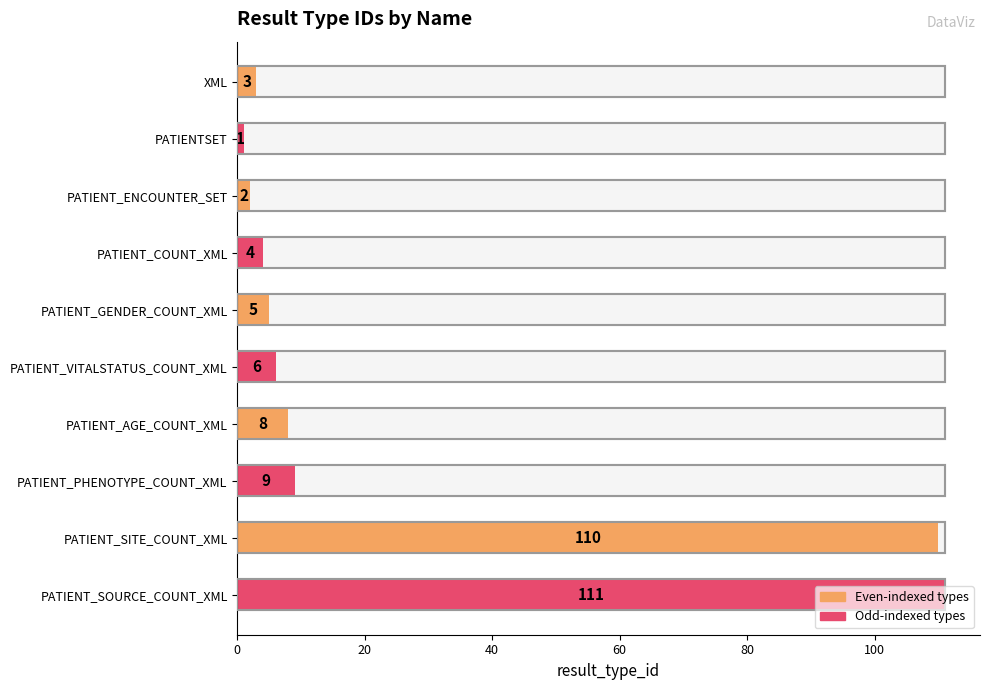

Reading right to left, what are all the values shown in this chart?

PATIENT_SOURCE_COUNT_XML=111	PATIENT_SITE_COUNT_XML=110	PATIENT_PHENOTYPE_COUNT_XML=9	PATIENT_AGE_COUNT_XML=8	PATIENT_VITALSTATUS_COUNT_XML=6	PATIENT_GENDER_COUNT_XML=5	PATIENT_COUNT_XML=4	PATIENT_ENCOUNTER_SET=2	PATIENTSET=1	XML=3